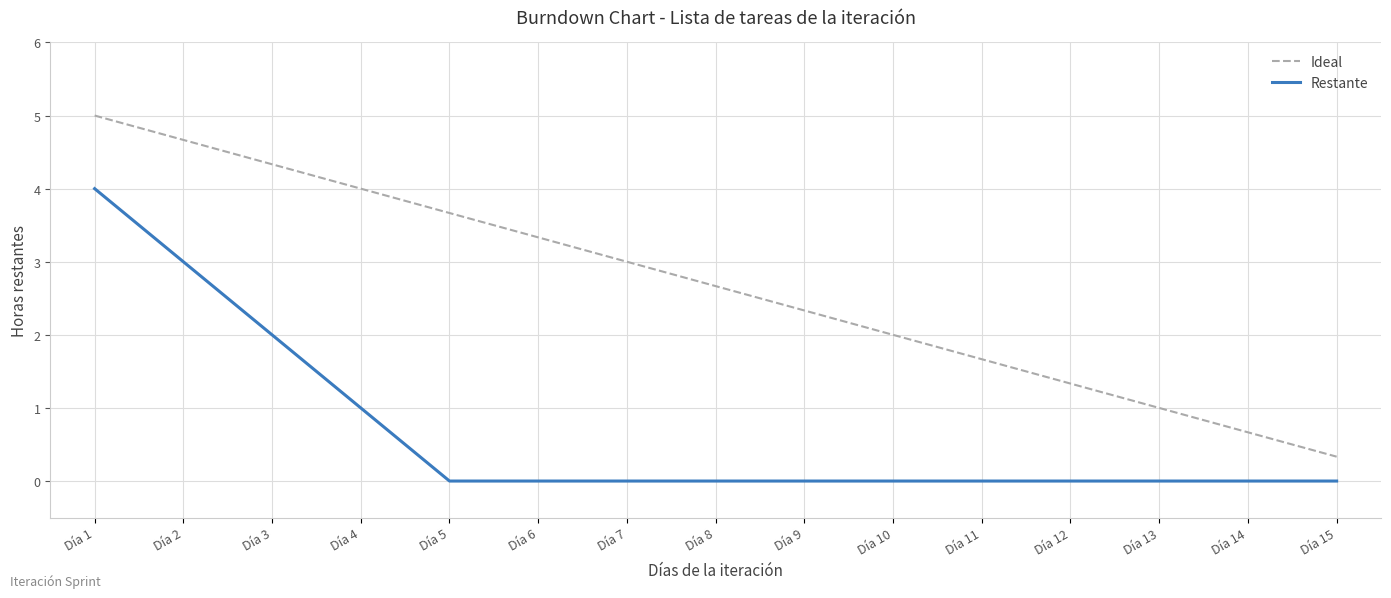

Where does the Ideal series first go above 2?

Día 1